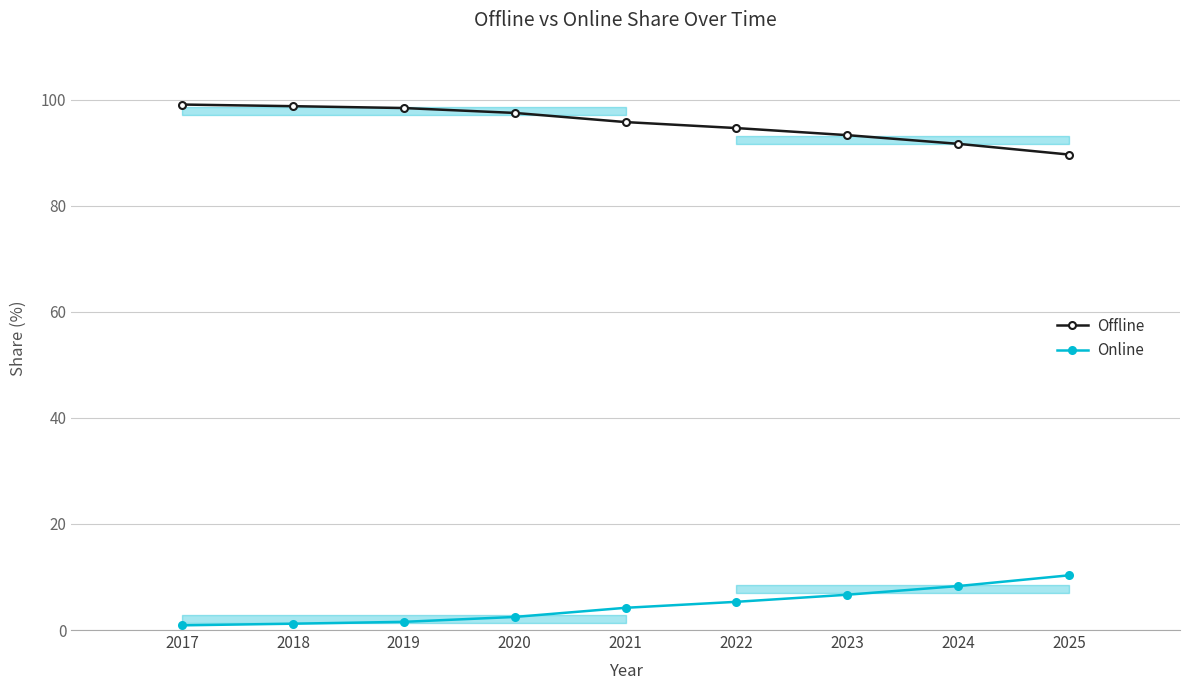

Between 2019 and 2025, which series saw the biggest shift?

Online